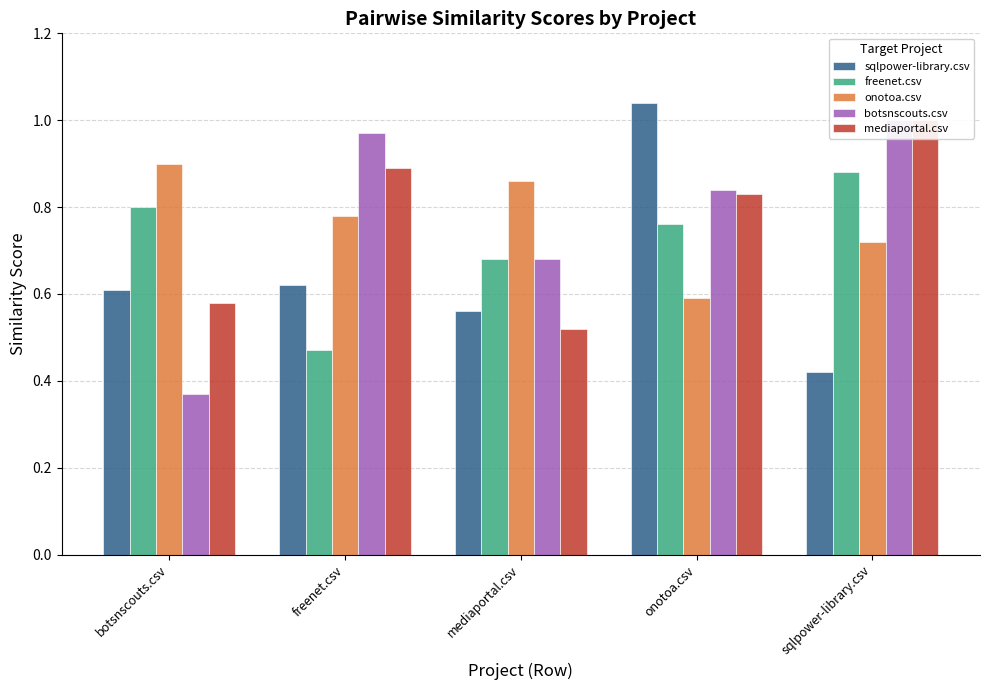

Is it true that botsnscouts.csv equals 0.2 at sqlpower-library.csv?

False